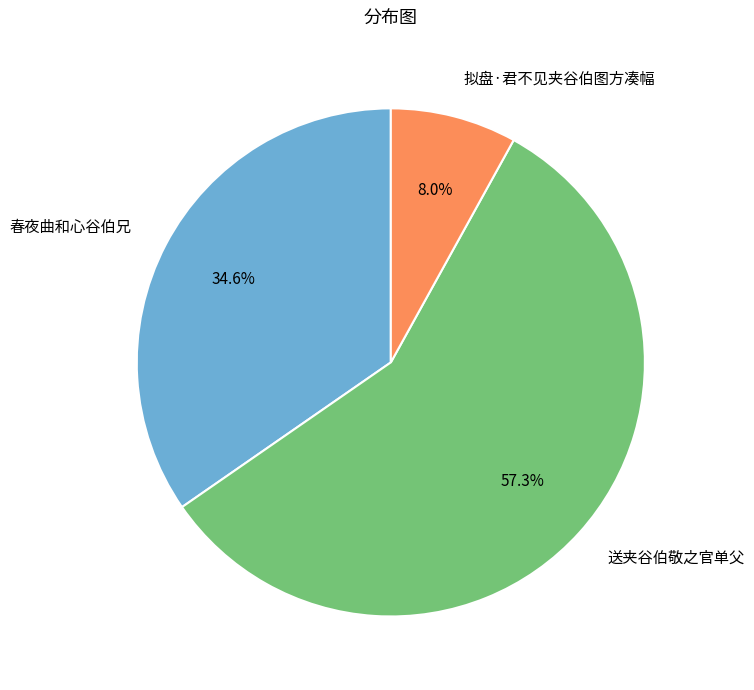

Combined, do 春夜曲和心谷伯兄 and 送夹谷伯敬之官单父 account for over 50%?

Yes